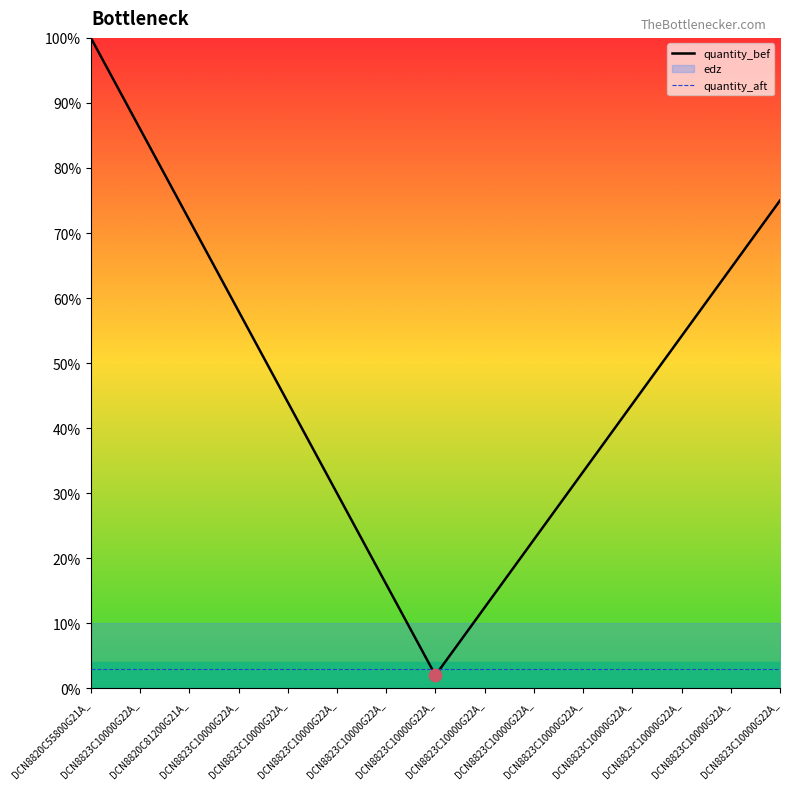

Is the value of quantity_bef at DCN8823C10000G22A_ greater than the value of quantity_aft at DCN8823C10000G22A_?

Yes